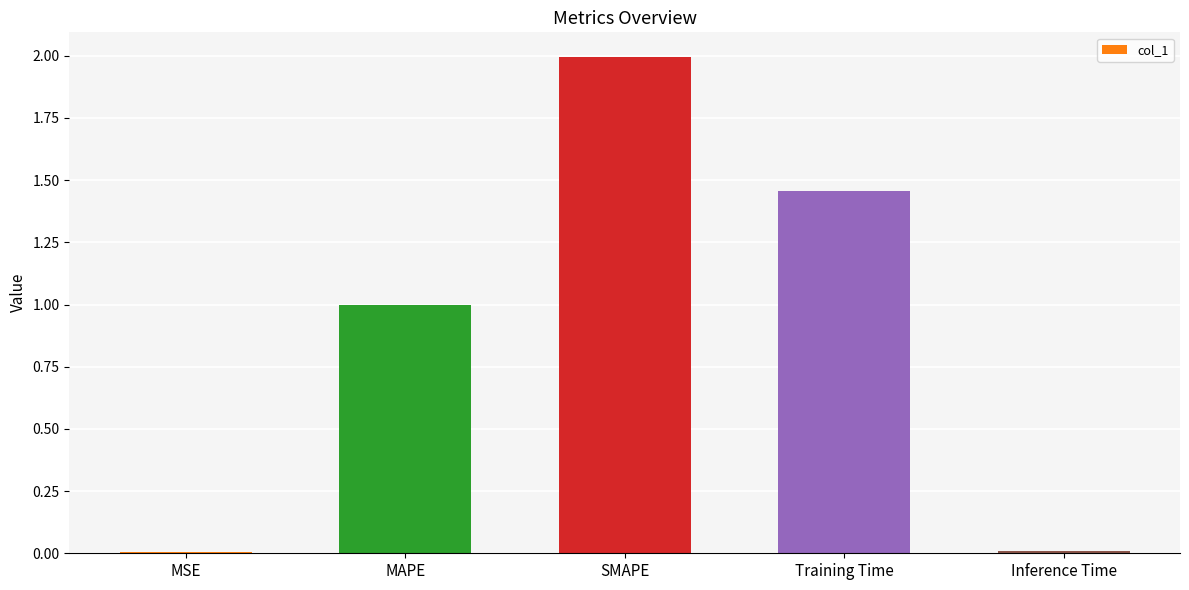

What is the sum of all values?

4.5